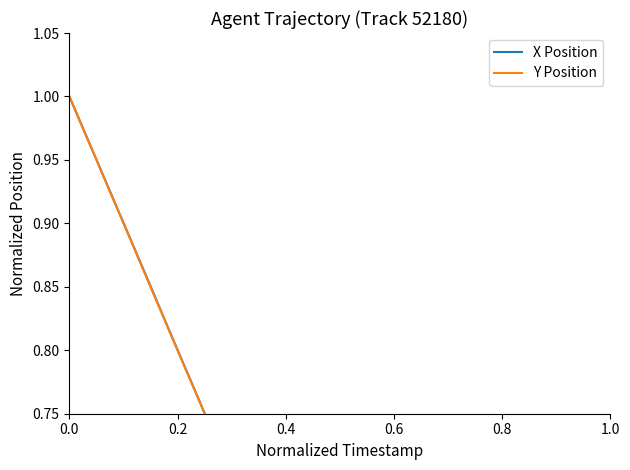

How many values in Y Position are above zero?

39